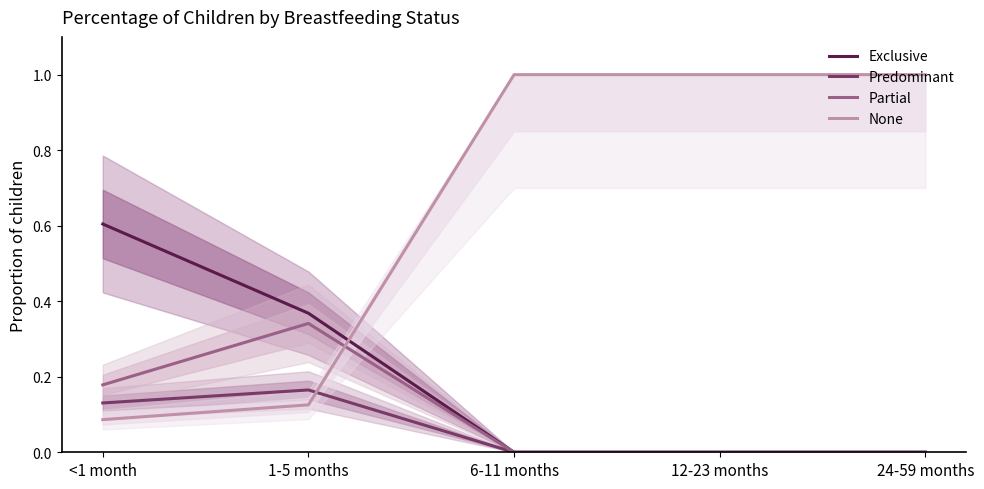

Which series has the largest range (max minus min)?

None